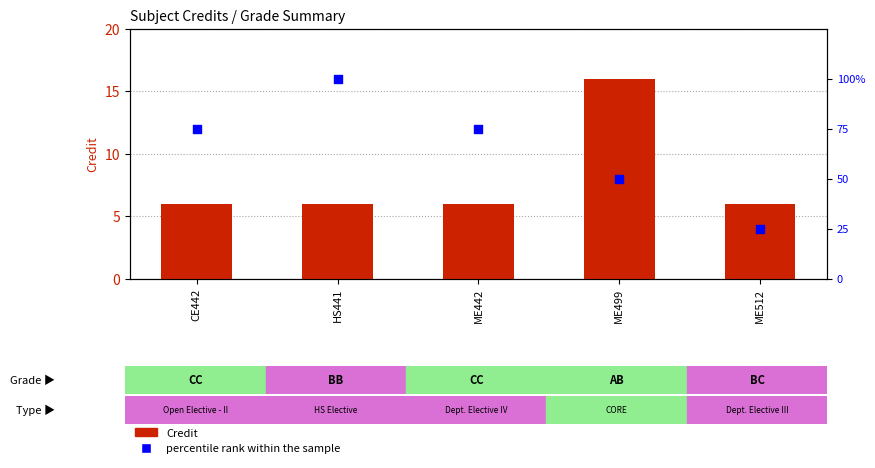

Which series reaches the maximum Y coordinate?

percentile rank within the sample